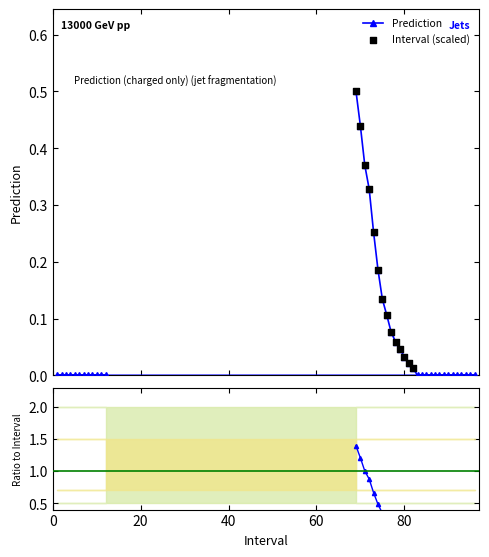

Which has a higher value, 86 or 3?

86